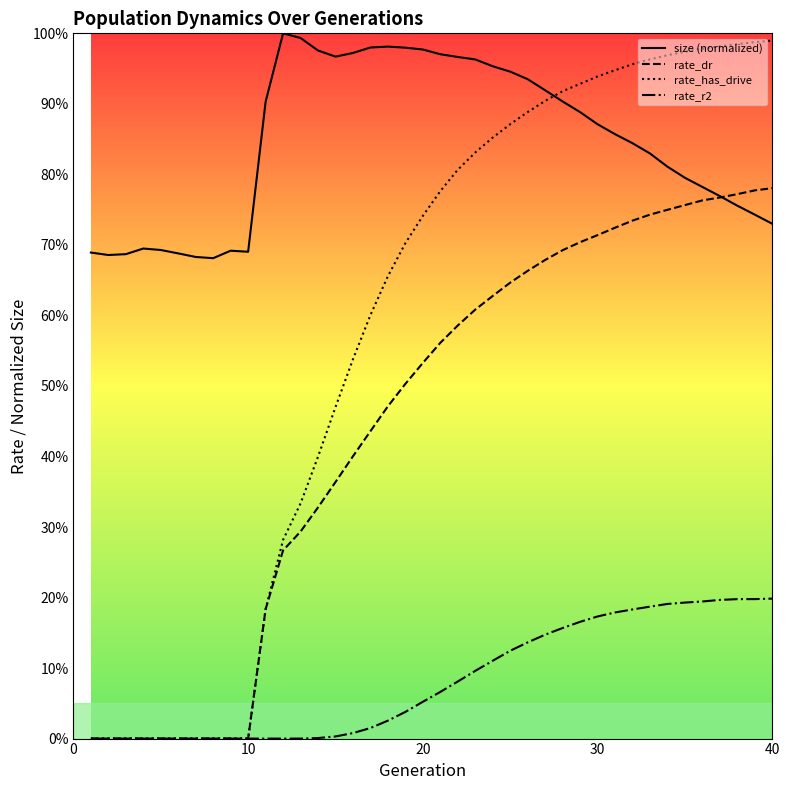

Does the chart display data point markers on the line(s)?

No